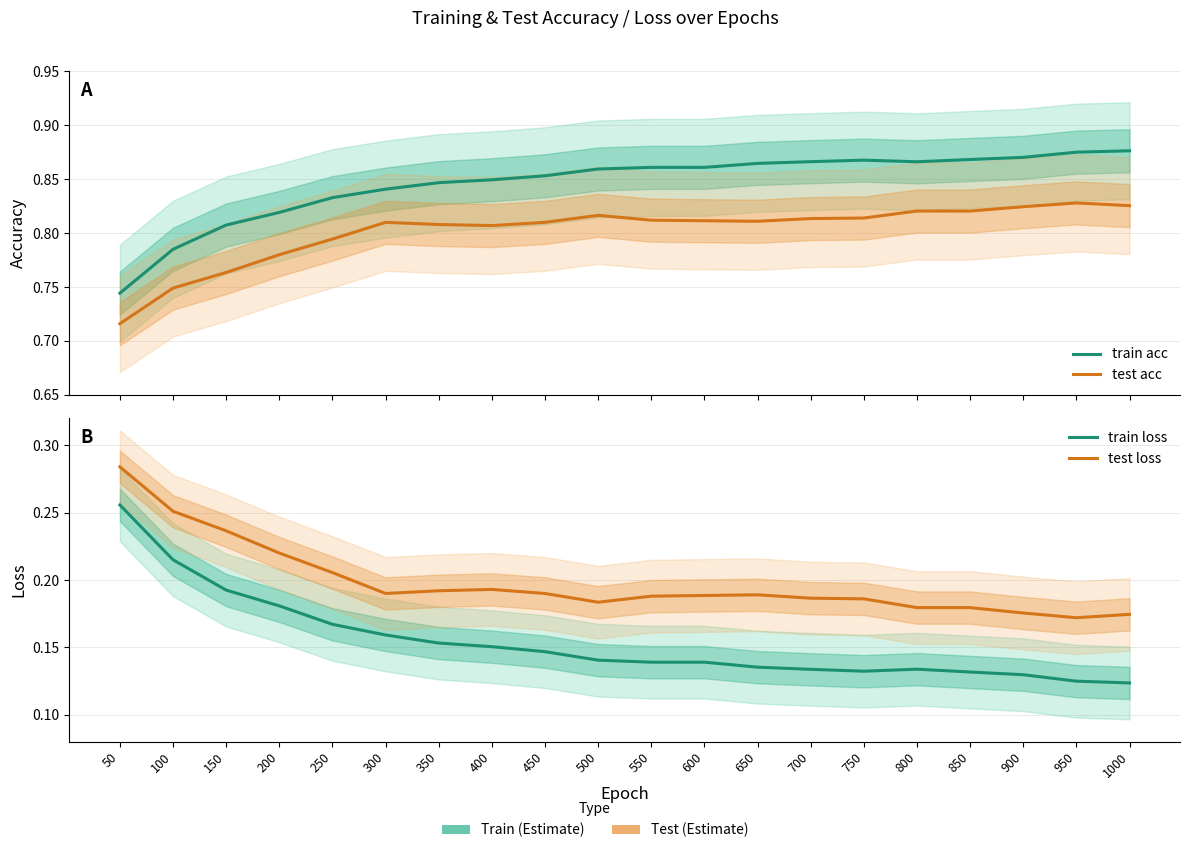

How many lines are shown in the chart?

4